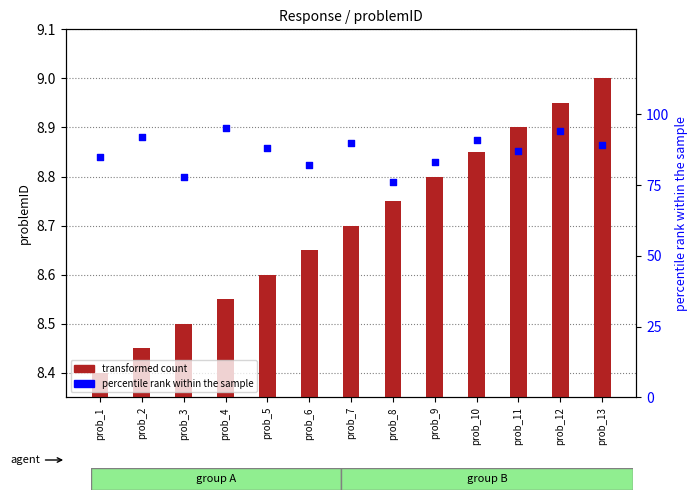

What are all the series names shown in the legend?

transformed count, percentile rank within the sample